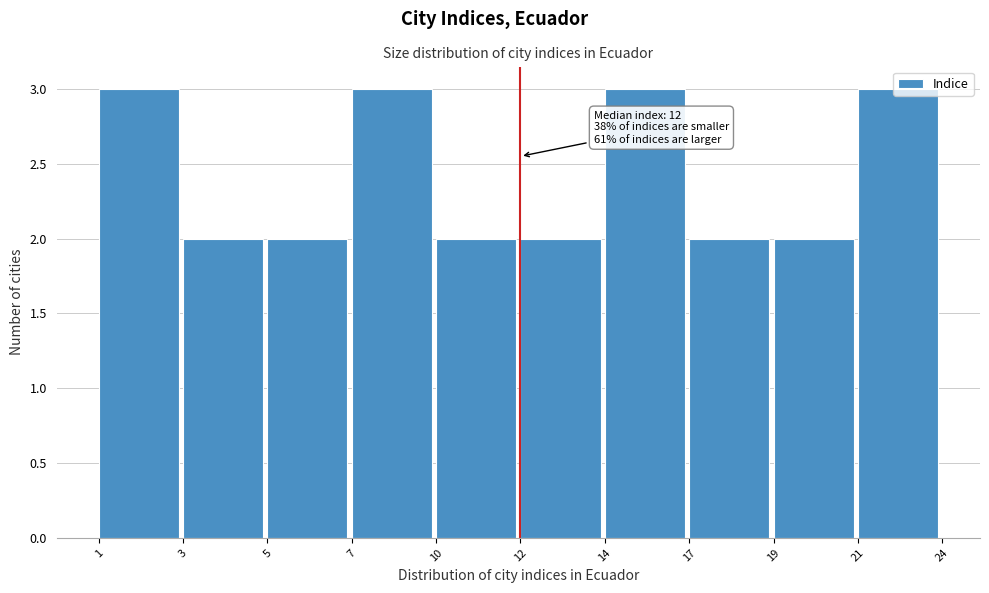

What is the greatest value displayed?

3